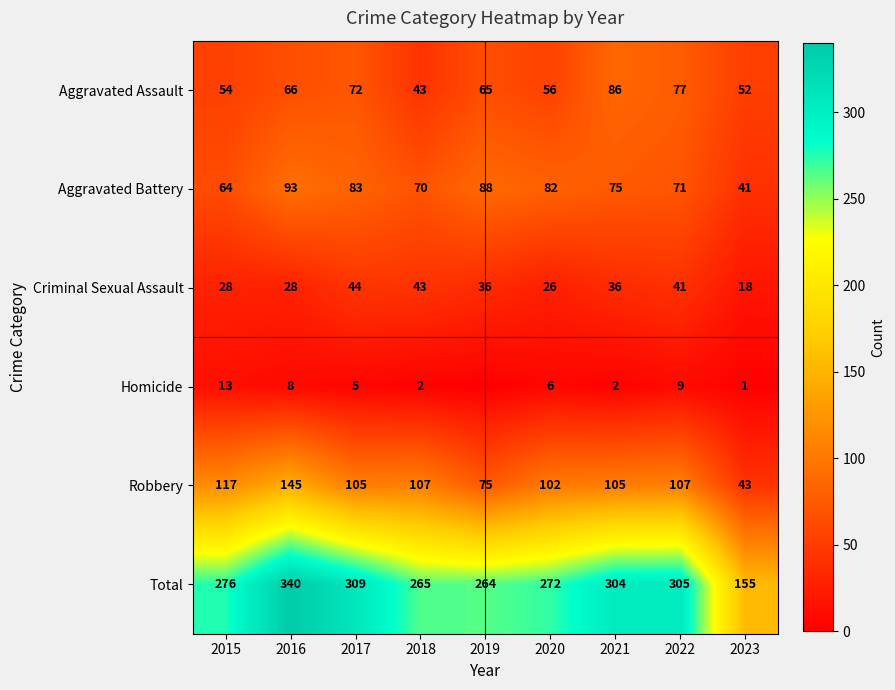

What is the approximate value of Aggravated Battery at 2023?

41